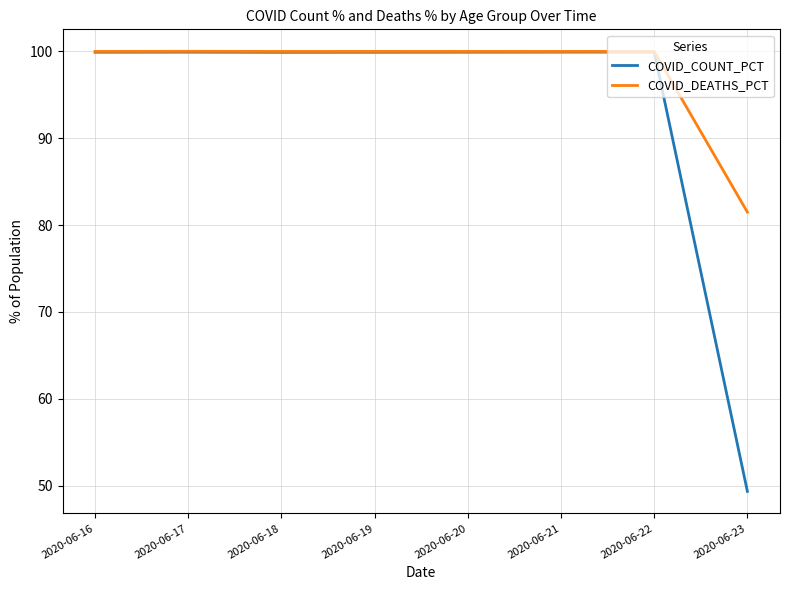

What is the greatest value displayed?

100.0